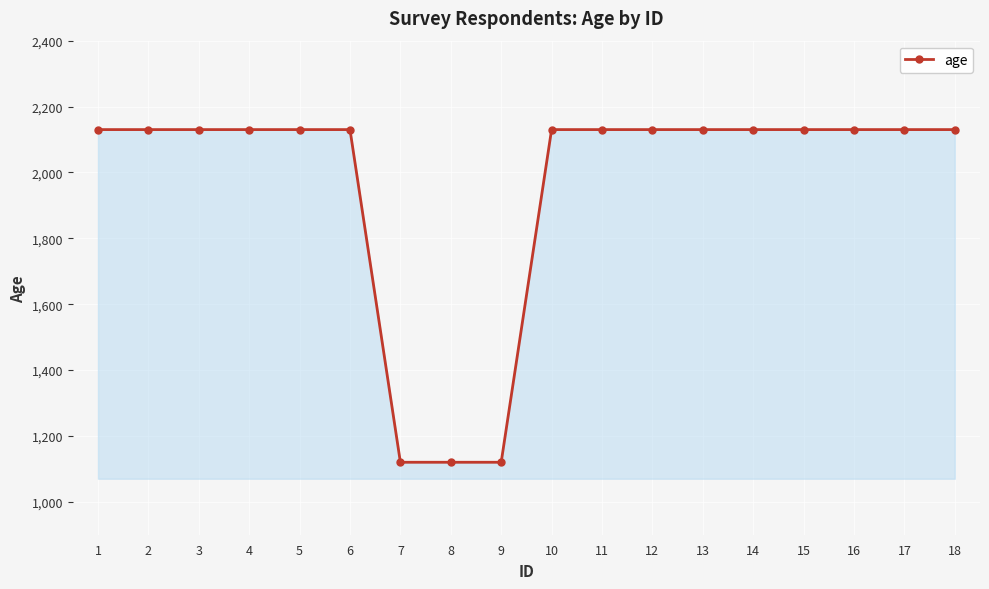

What is the smallest value displayed?

1120